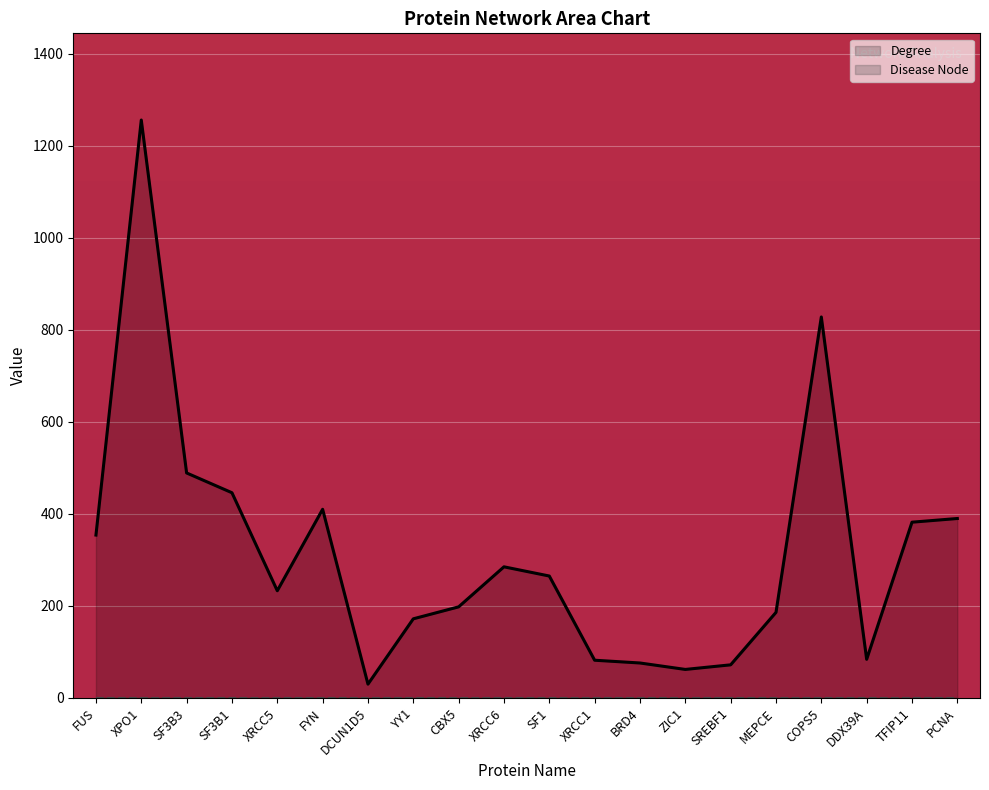

What is the difference between the highest and lowest values at ZIC1?

62